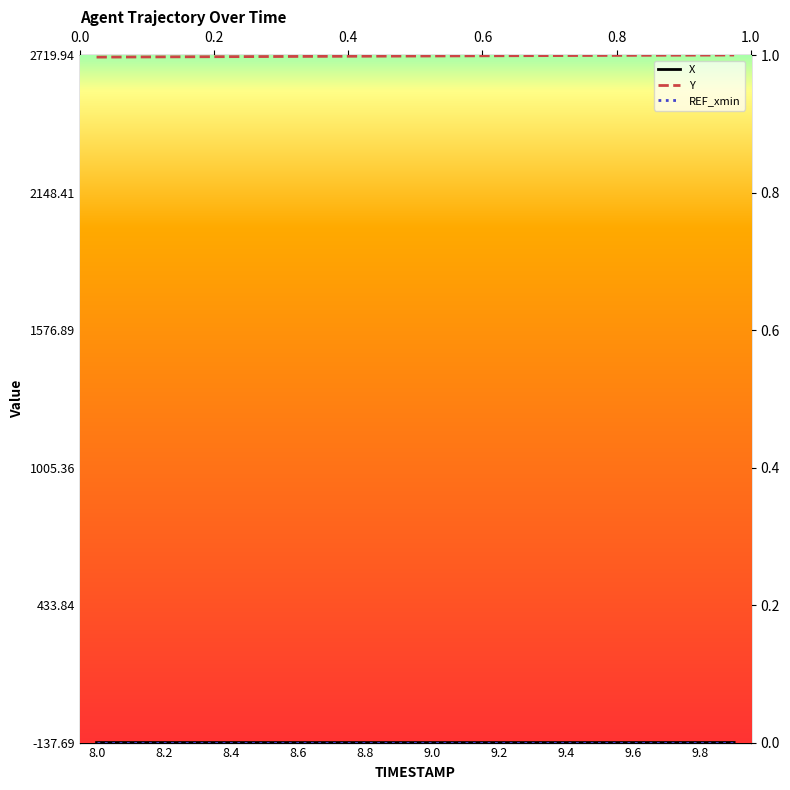

In X, how many points are lower than both neighbors (excluding endpoints)?

1